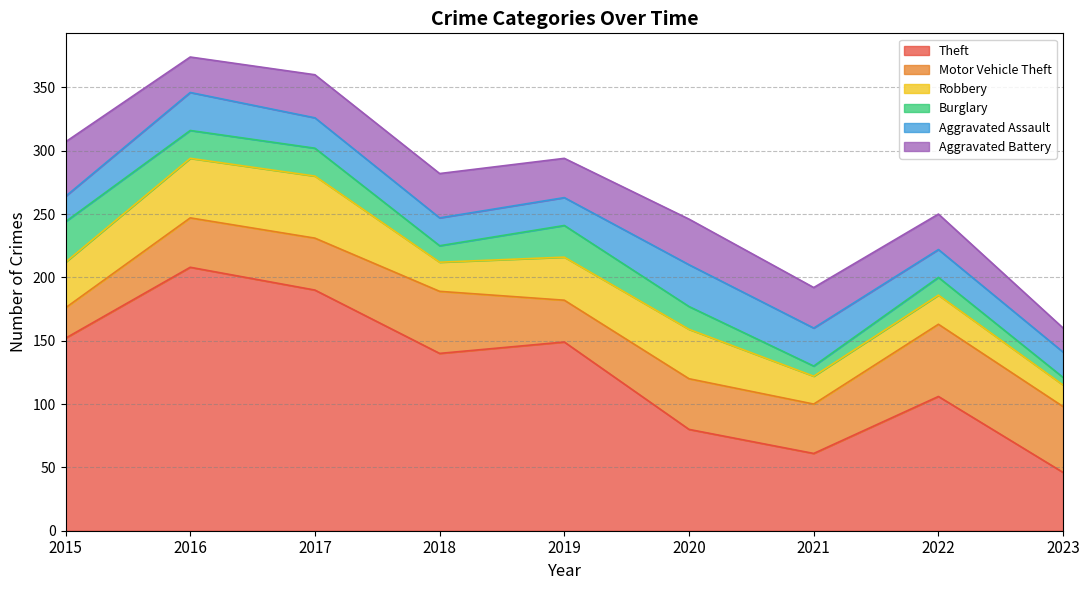

At which category is the sum across all series the highest?

2016